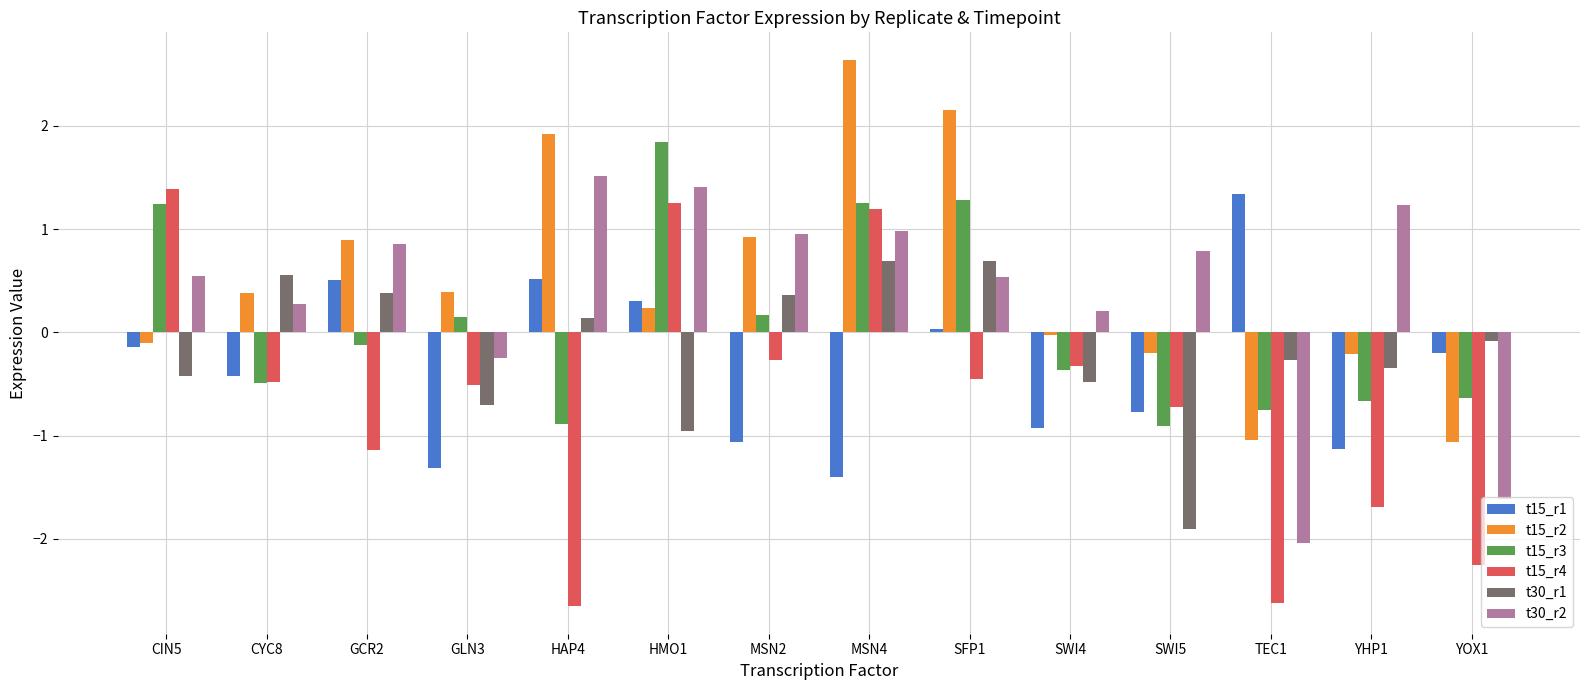

Which series has the widest spread of values?

t15_r4